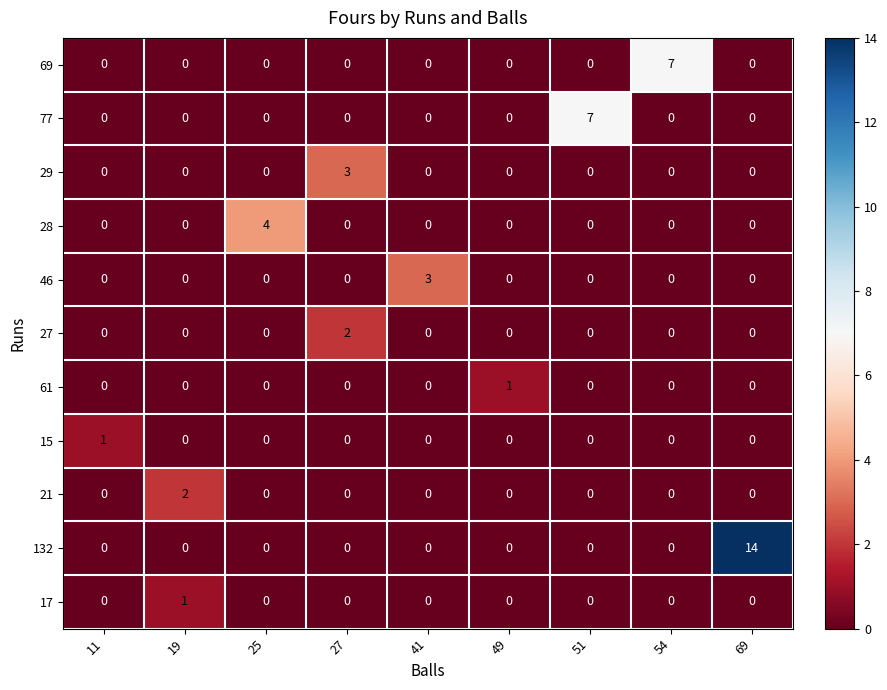

How many data points does each series have?

9